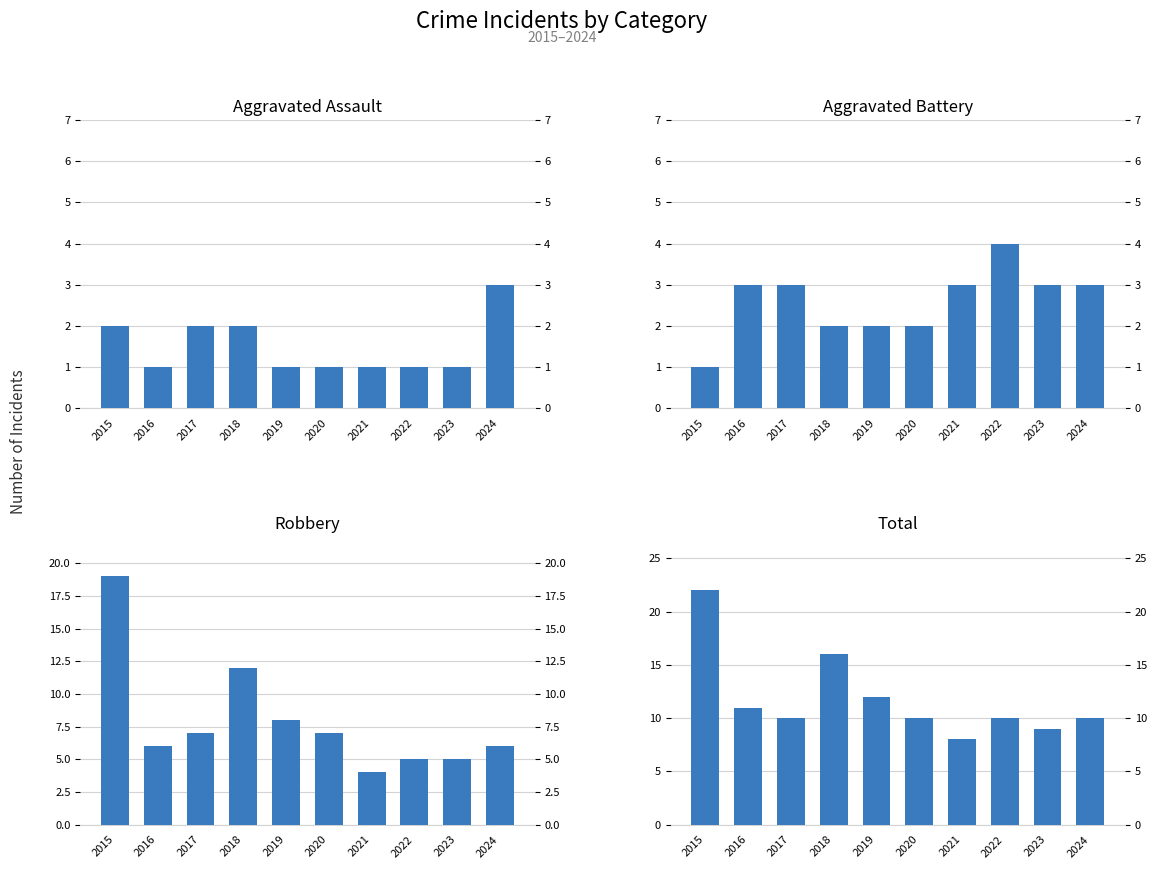

How many groups of bars are there?

10